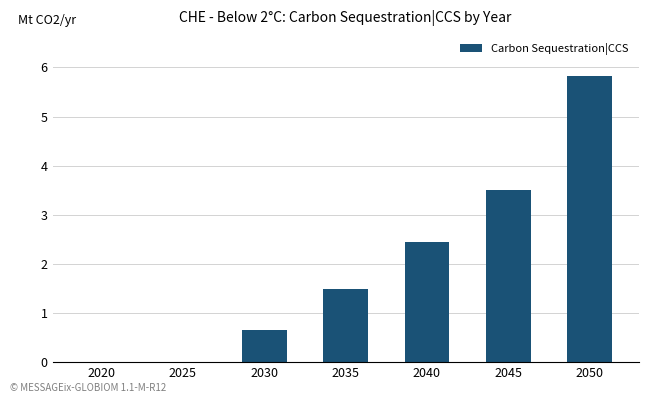

What is the sum of the values at 2020 and 2045?

3.5